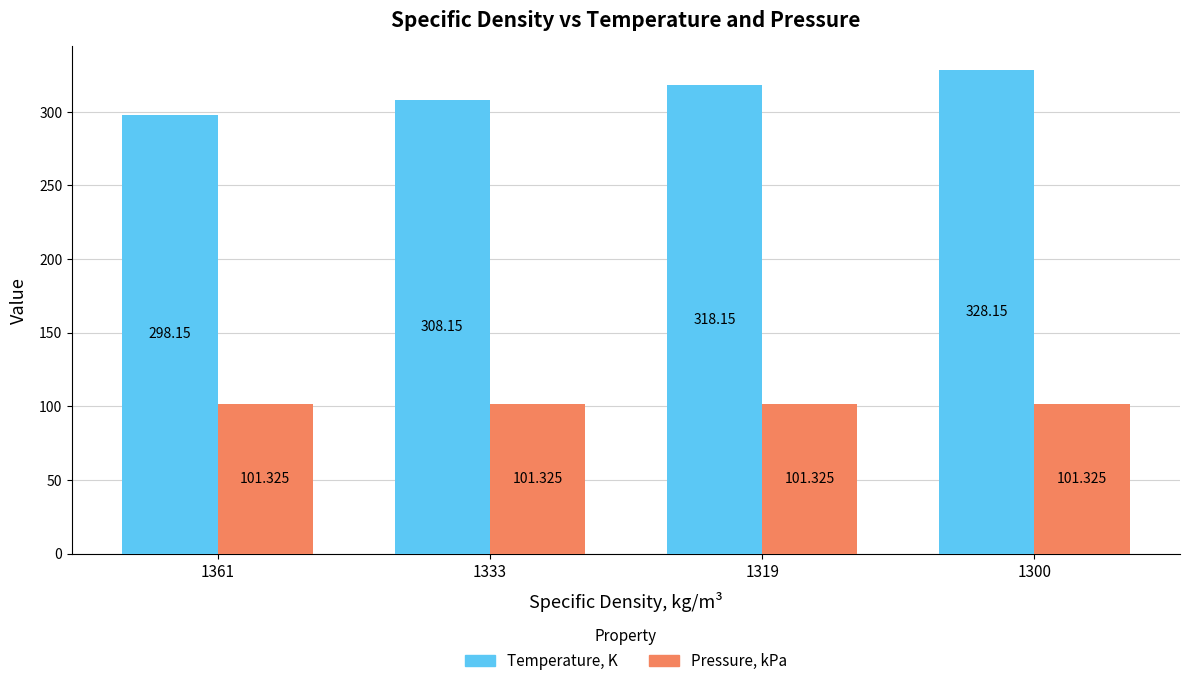

Is the value of Pressure, kPa at 1319 greater than the value of Temperature, K at 1361?

No